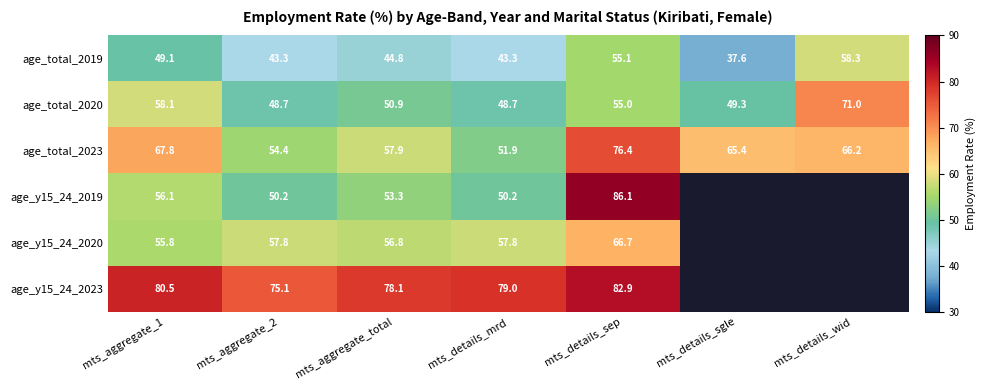

What is the spread (max minus min) of values at mts_aggregate_1?

31.4